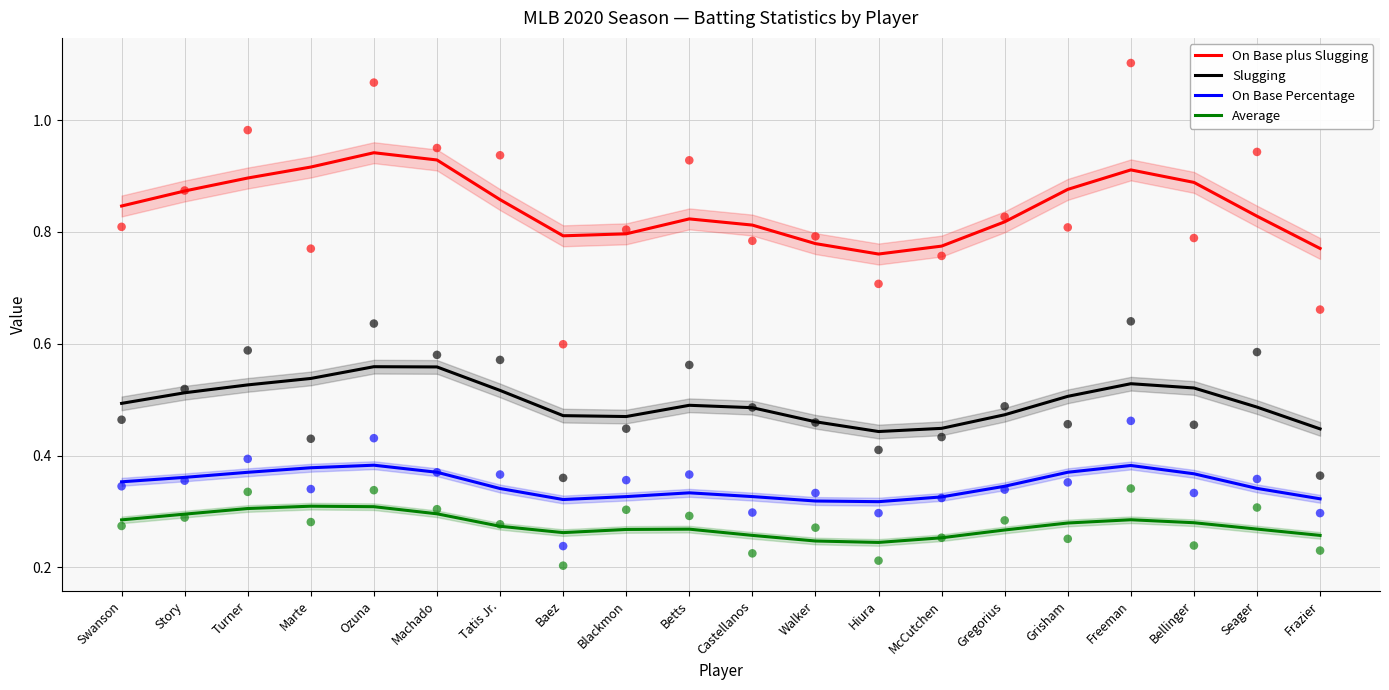

What are all the series names shown in the legend?

On Base plus Slugging, Slugging, On Base Percentage, Average